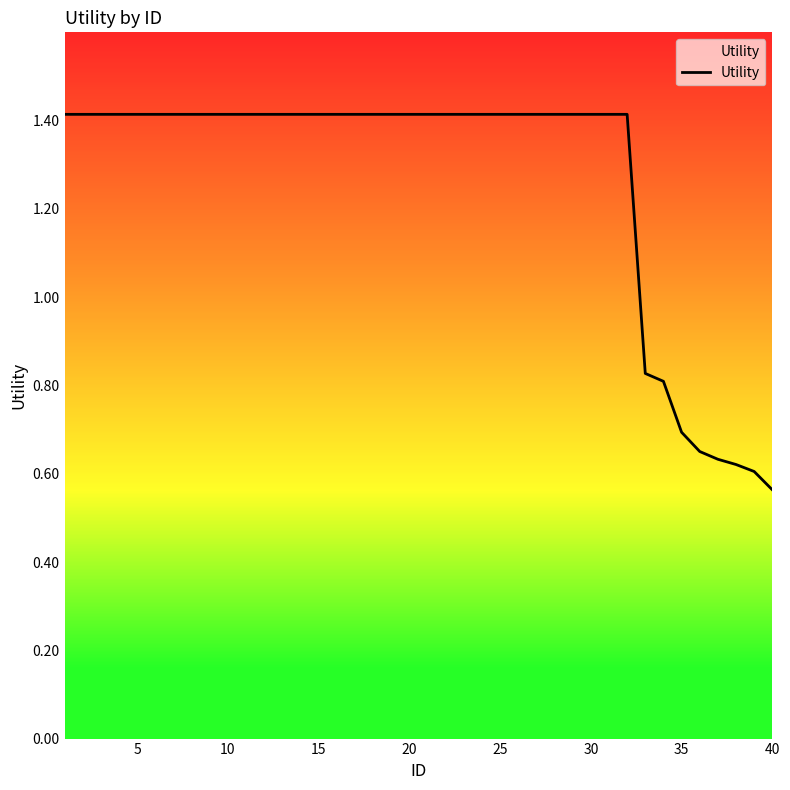

What is the maximum value shown in the chart?

1.4